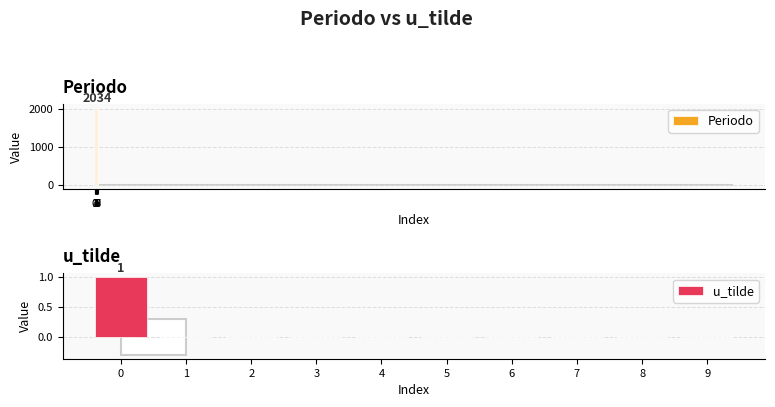

What is the sum of all u_tilde values?

1